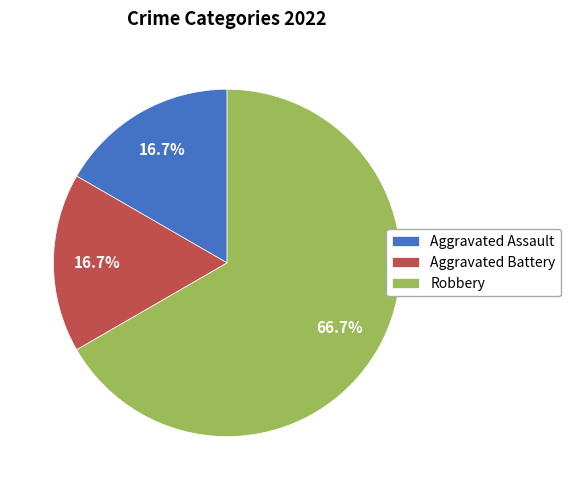

Is there any slice that represents more than half of the pie?

Yes